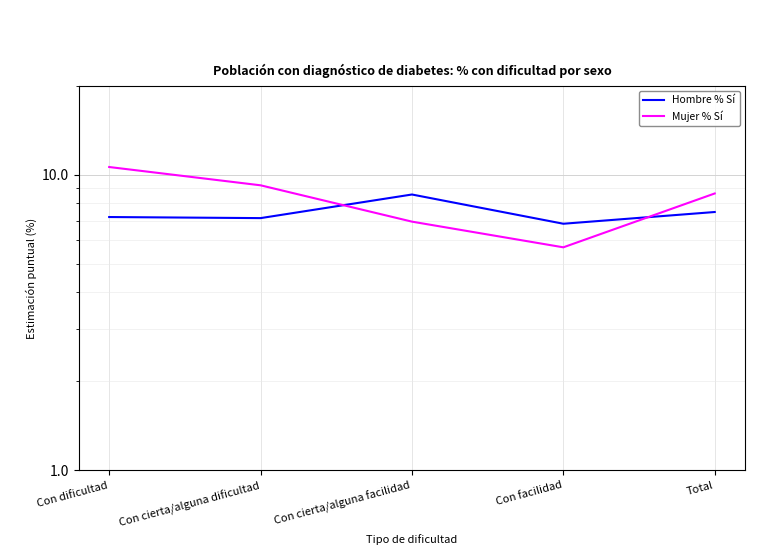

What is the difference between the Hombre % Sí values at Con facilidad and Total?

0.7